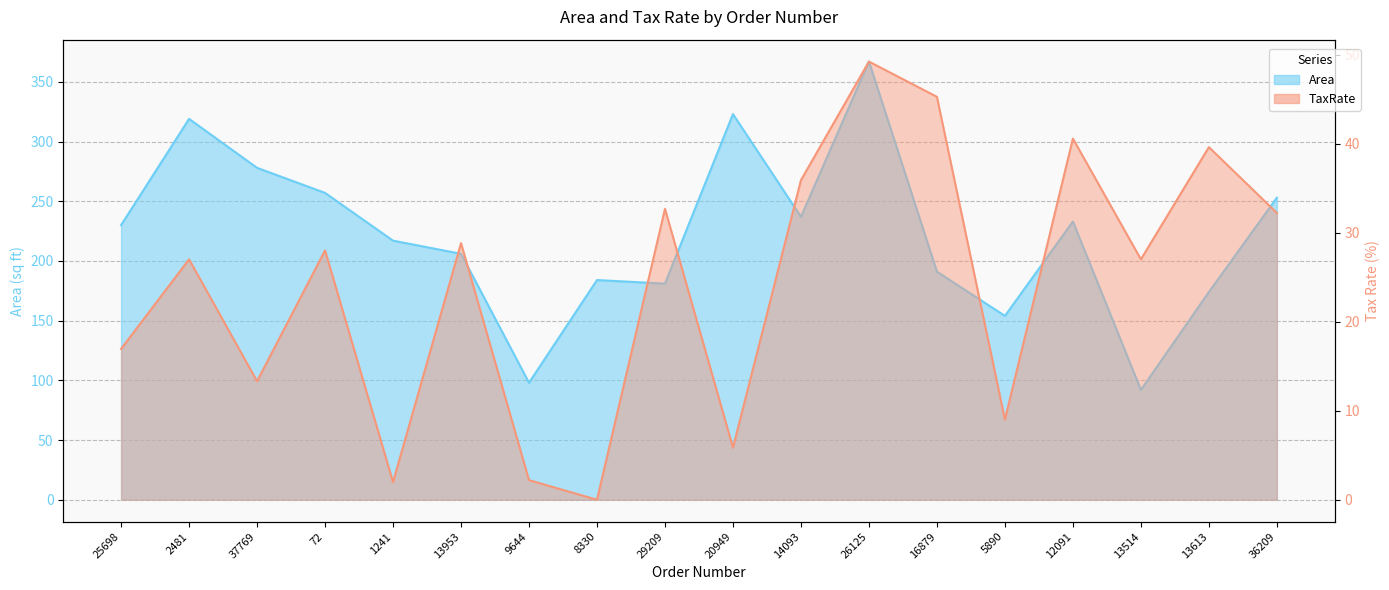

At which category does the chart reach its peak across all series?

26125